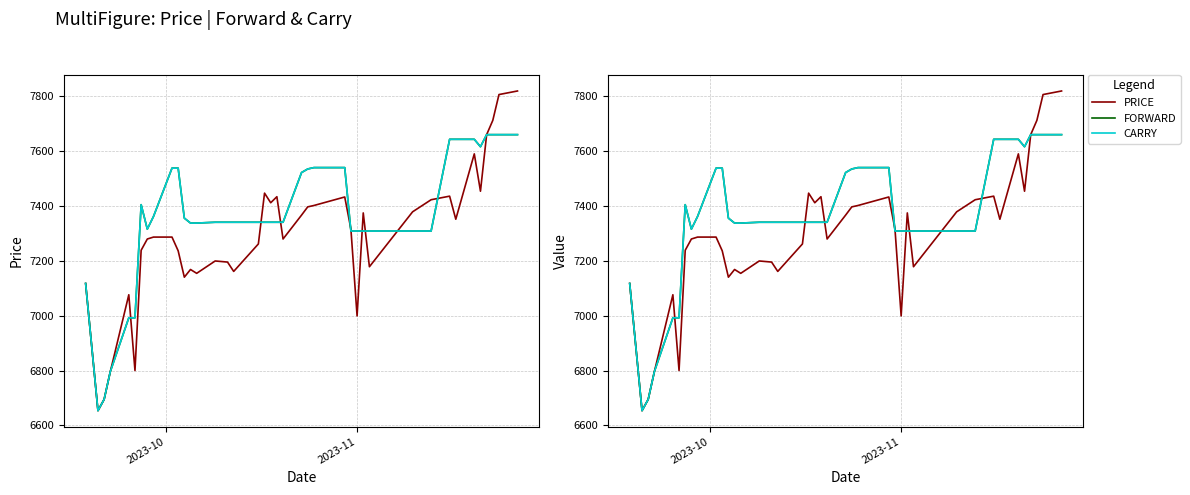

What are all the series names shown in the legend?

PRICE, FORWARD, CARRY